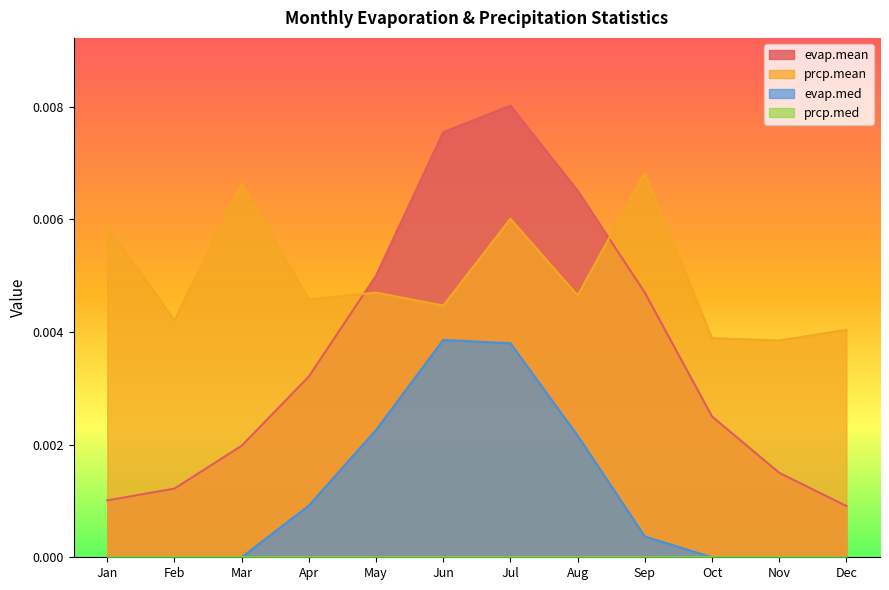

Which series has the largest range (max minus min)?

evap.mean